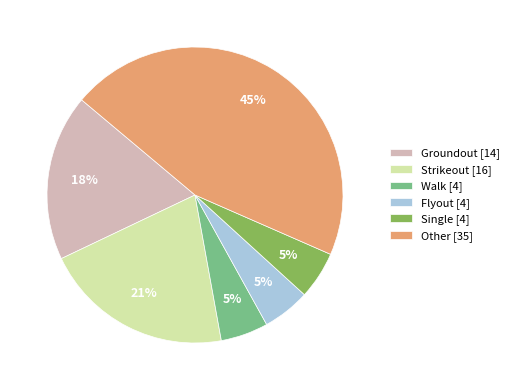

To the nearest percent, what percentage of the pie is Single?

5%